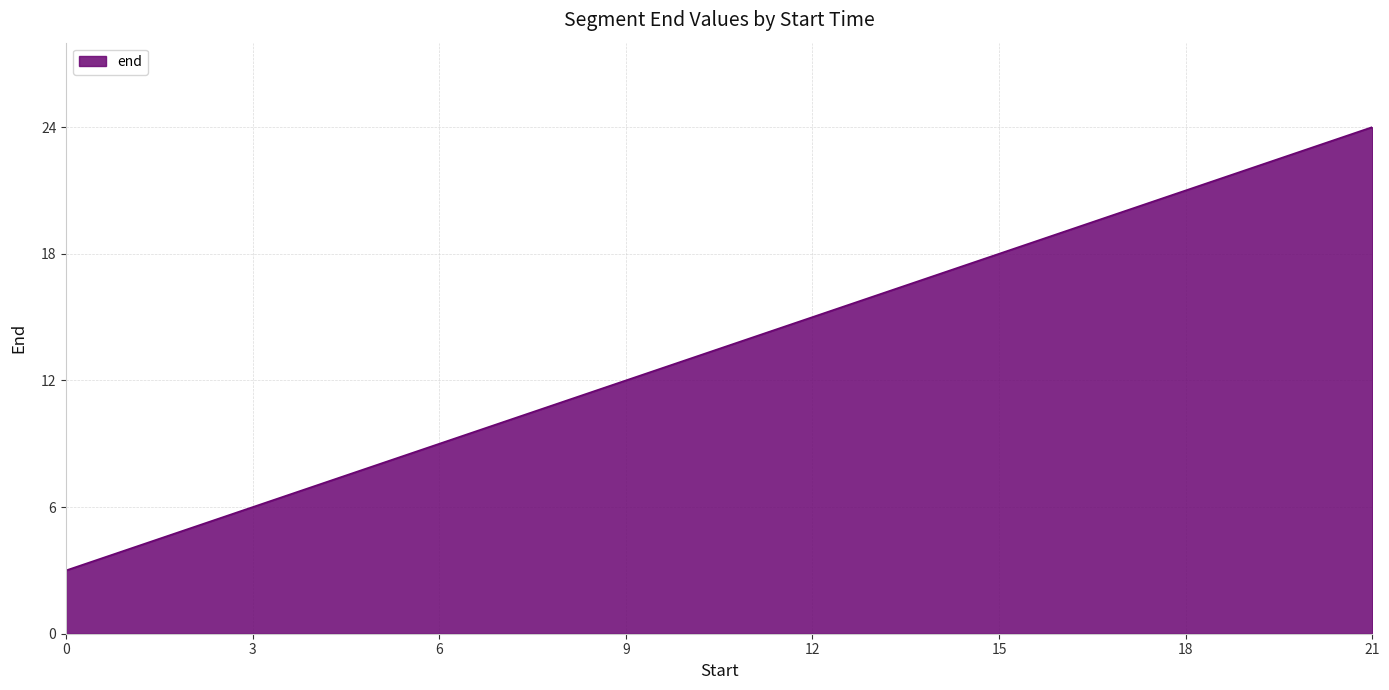

Which category has the highest value across all series?

21